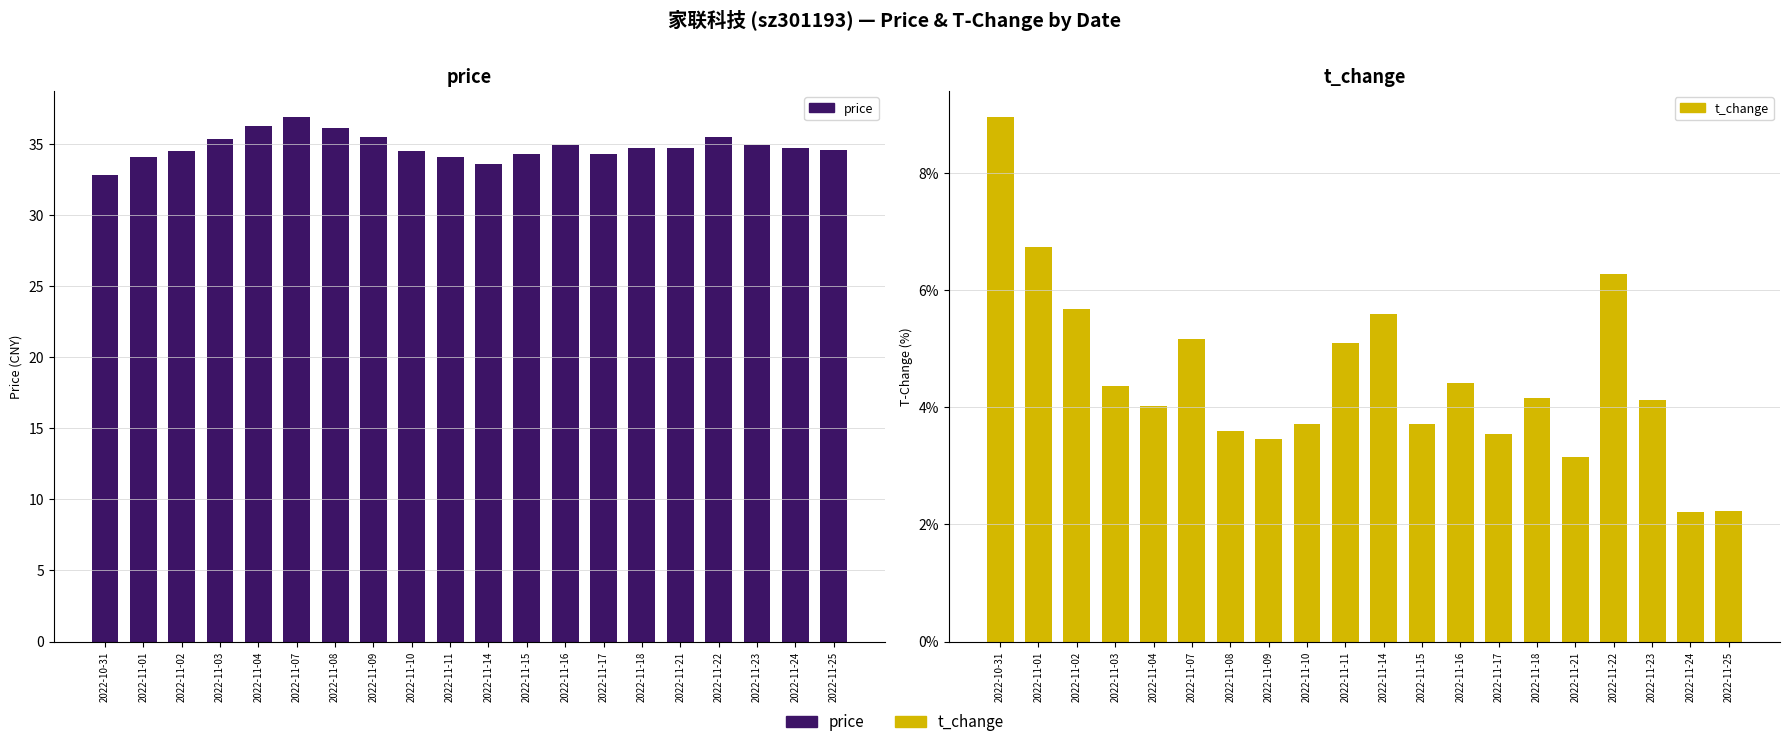

Does the chart contain any negative values?

No